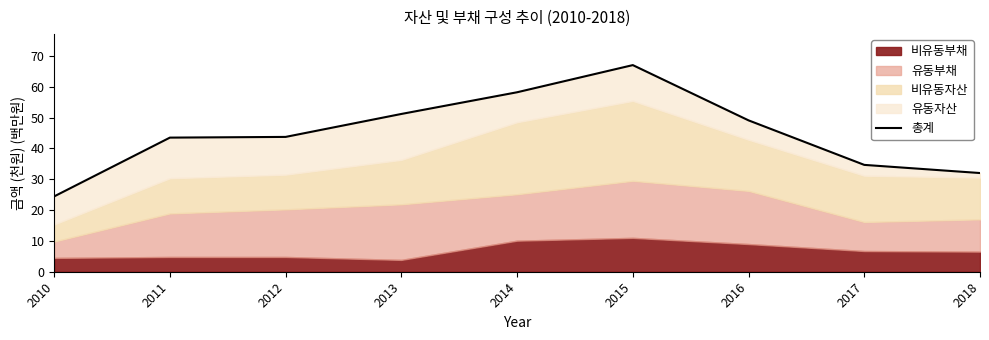

The value at 2013 is 30.8. True or false?

False